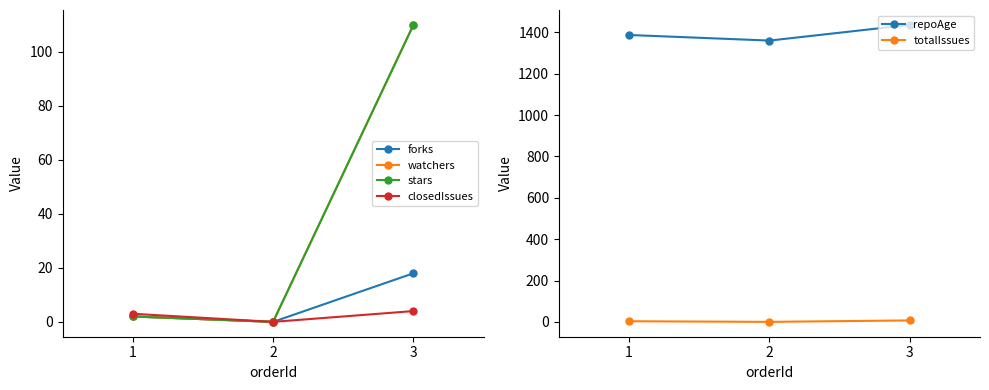

What is the average value of the watchers series?

37